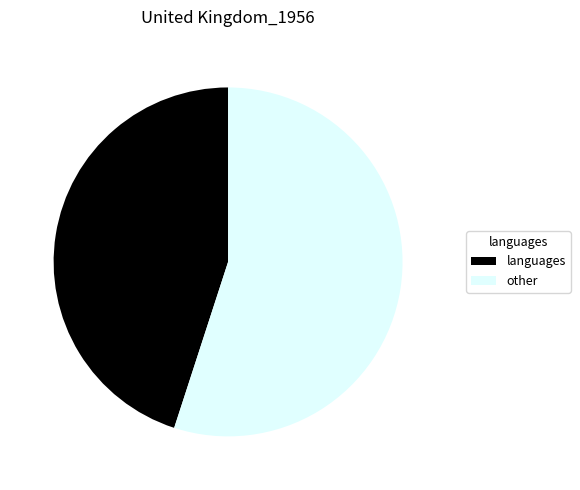

What is the majority slice?

other